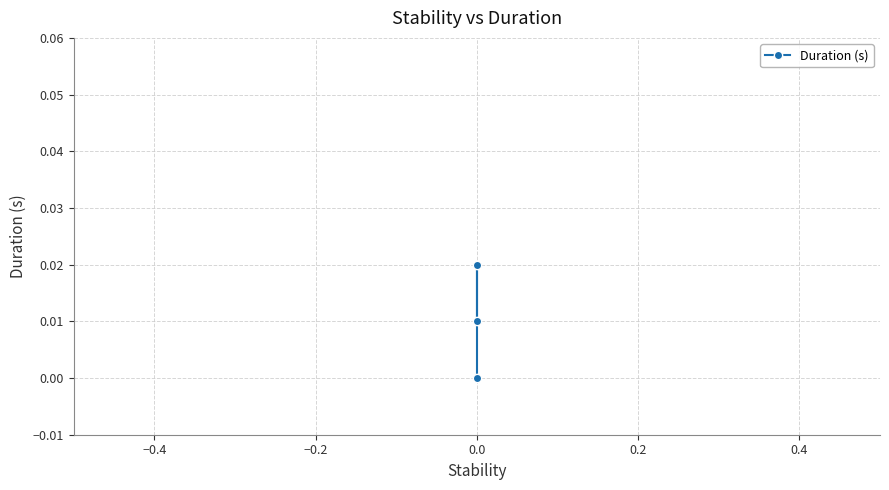

Count the number of values greater than 0.

2